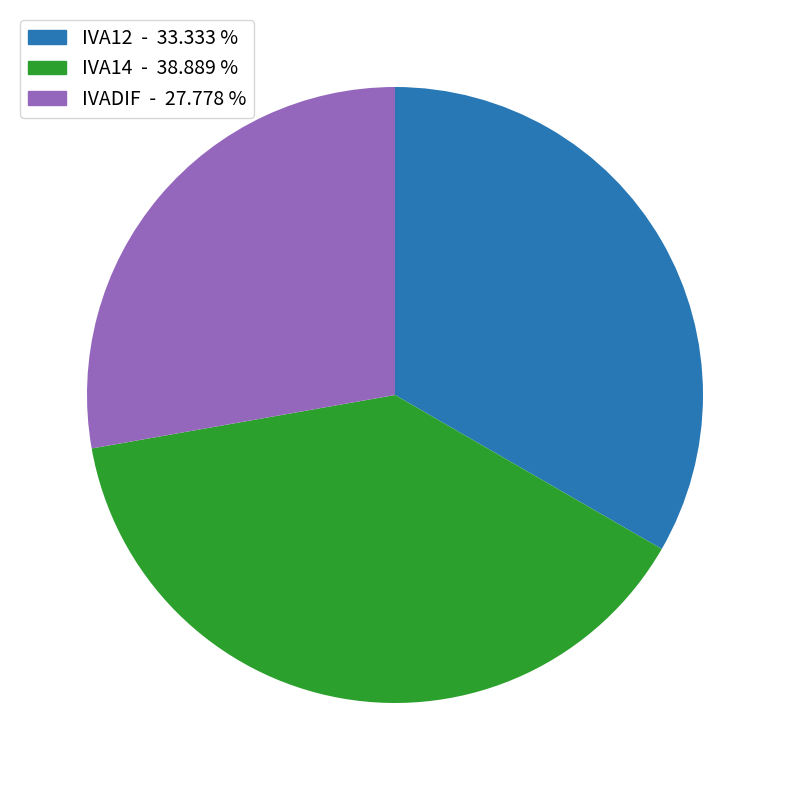

Is there any slice that represents more than half of the pie?

No